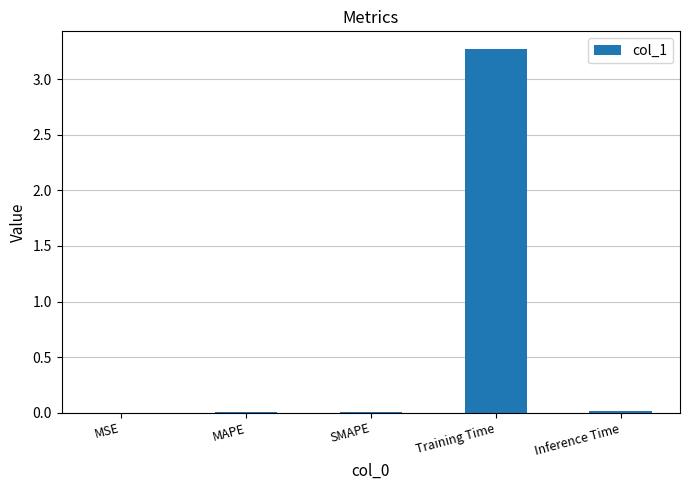

What is the difference between the values at SMAPE and Training Time?

3.3